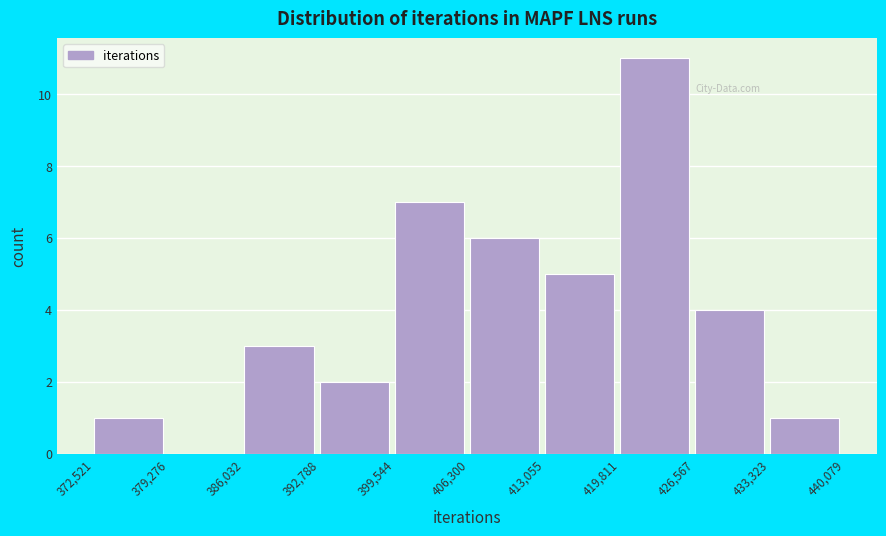

How tall is the bar that spans 413,055 to 419,811 on the x-axis? The values are not printed on the chart, so give them approximately, as read against the axis.

5